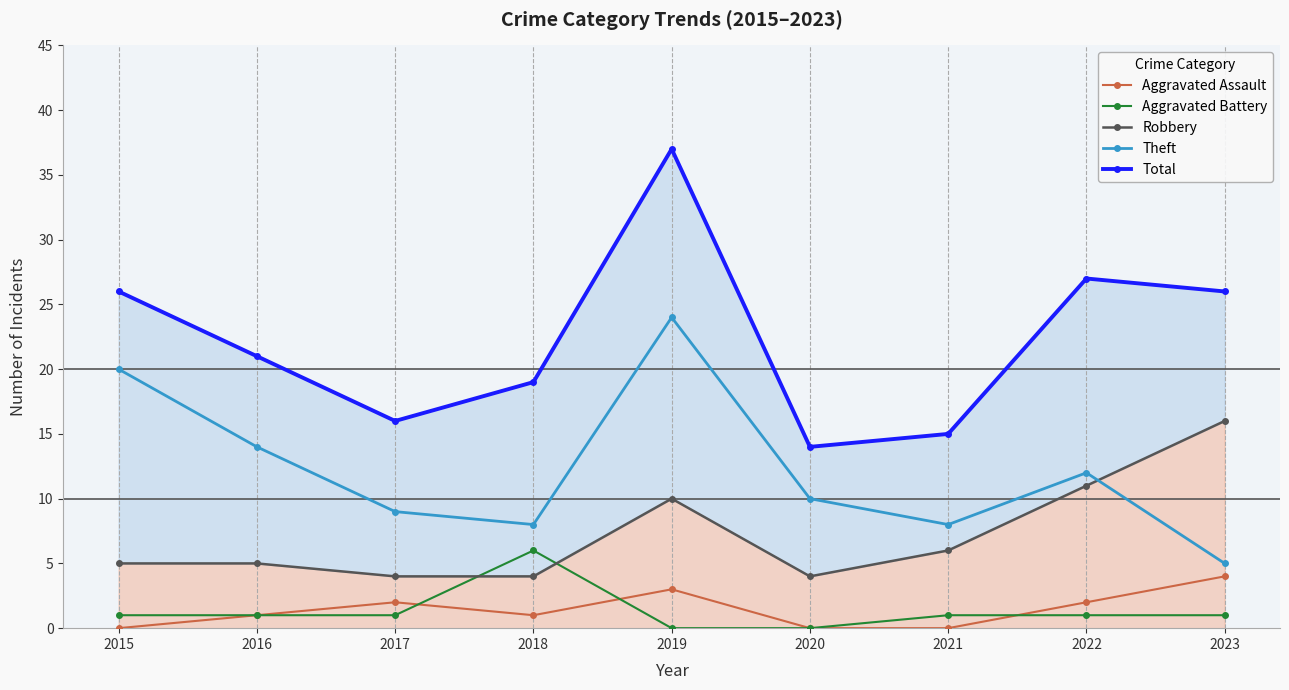

What is the total value across all series at 2018?

38